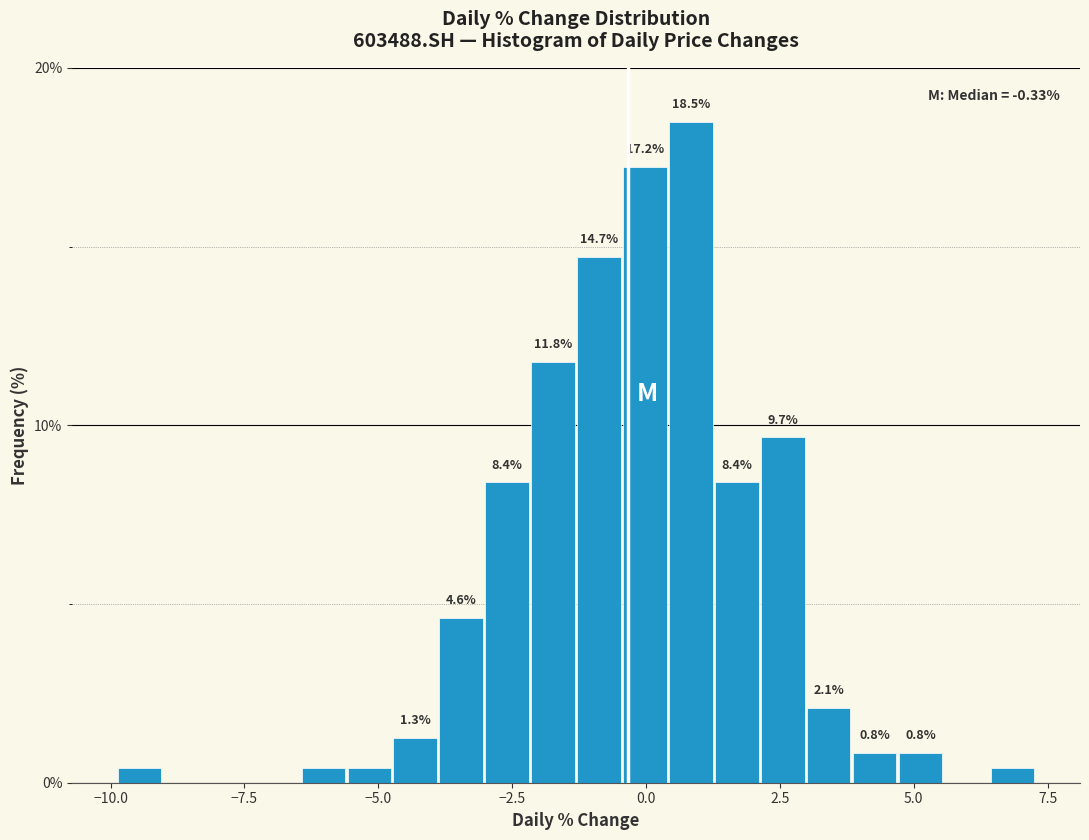

Around what value on the x-axis is the tallest bar? Give the approximate position of its centre, as read against the axis.

1.0